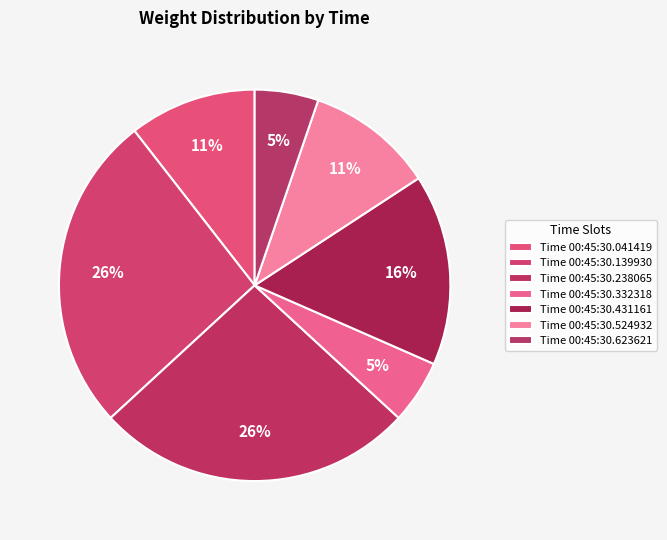

How many segments does this pie chart have?

7